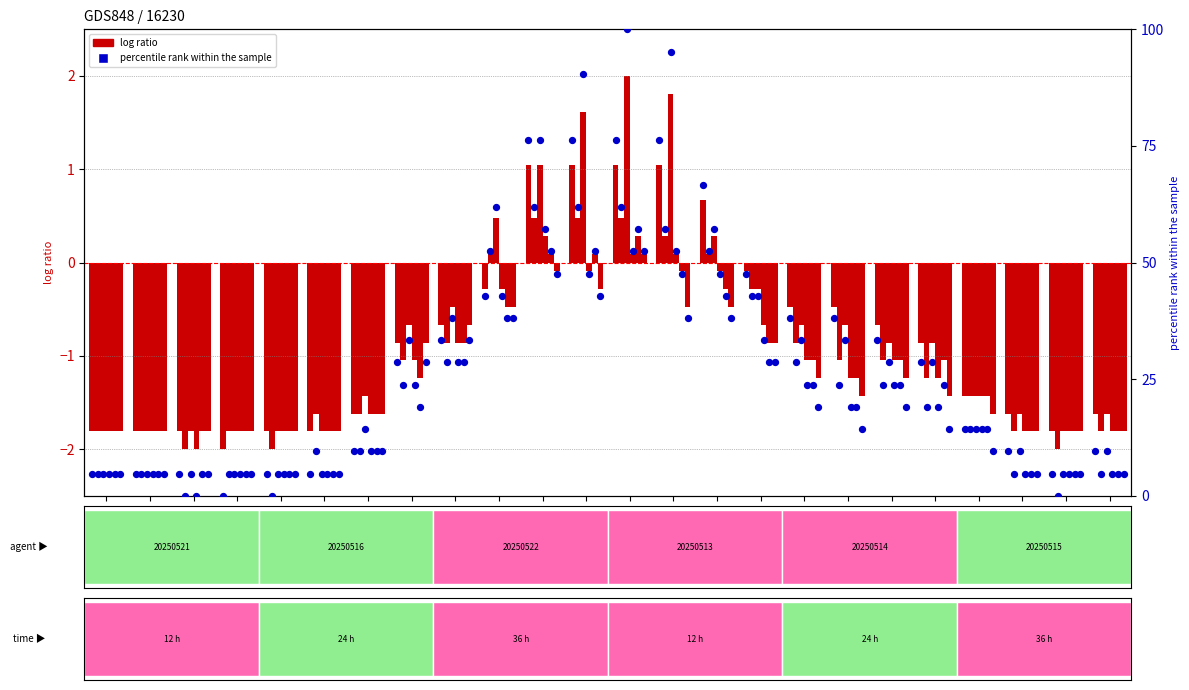

What is the change in value from Time 7 to Time 23?

-4.8